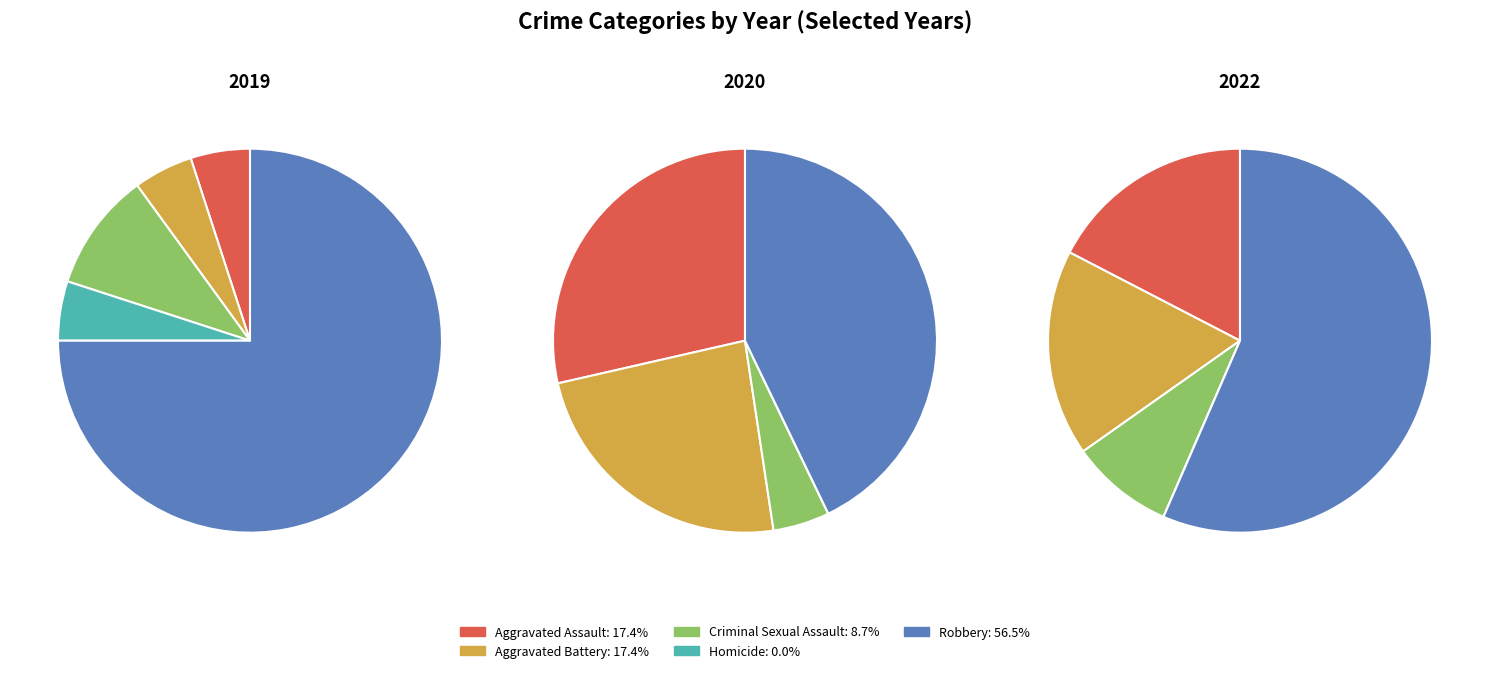

At 4, list the series in order from smallest to largest.

values_2020, values_2022, values_2019